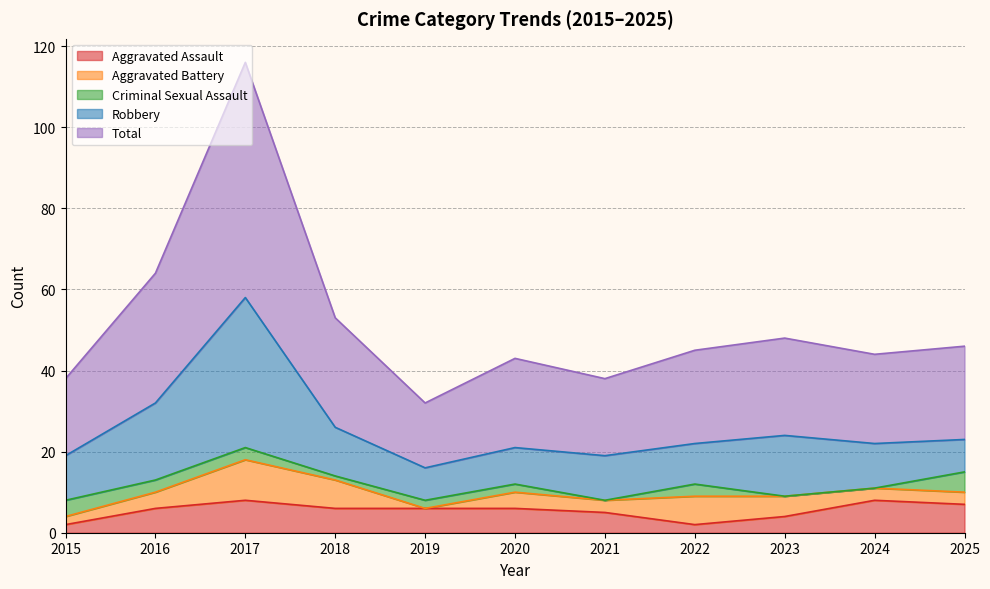

How many interior local valleys does the Robbery series have?

2